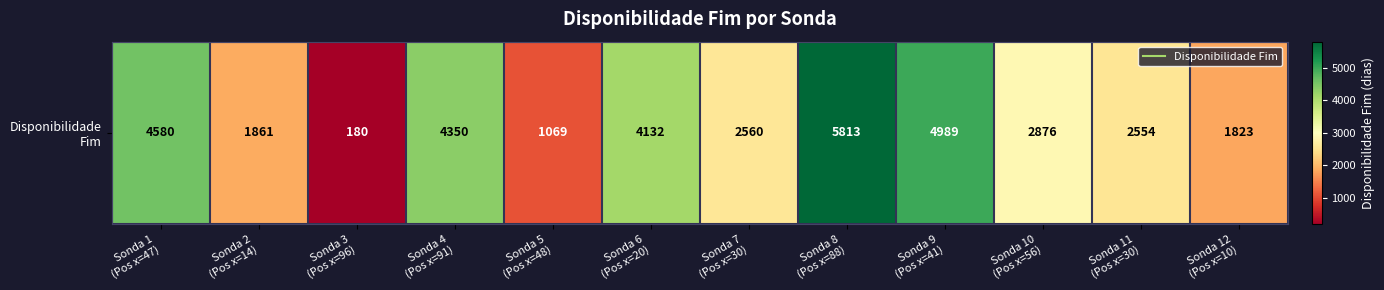

Rank the categories by value from lowest to highest.

Sonda 3
(Pos x=96), Sonda 5
(Pos x=48), Sonda 12
(Pos x=10), Sonda 2
(Pos x=14), Sonda 11
(Pos x=30), Sonda 7
(Pos x=30), Sonda 10
(Pos x=56), Sonda 6
(Pos x=20), Sonda 4
(Pos x=91), Sonda 1
(Pos x=47), Sonda 9
(Pos x=41), Sonda 8
(Pos x=88)